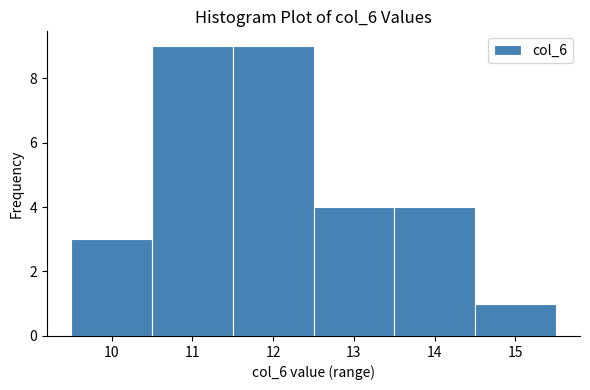

Reading left to right, transcribe this chart: for each bar, give the range it covers on the x-axis and its height. The values are not printed on the chart, so give them approximately, as read against the axis.

9.5 to 10.5: 3
10.5 to 11.5: 9
11.5 to 12.5: 9
12.5 to 13.5: 4
13.5 to 14.5: 4
14.5 to 15.5: 1